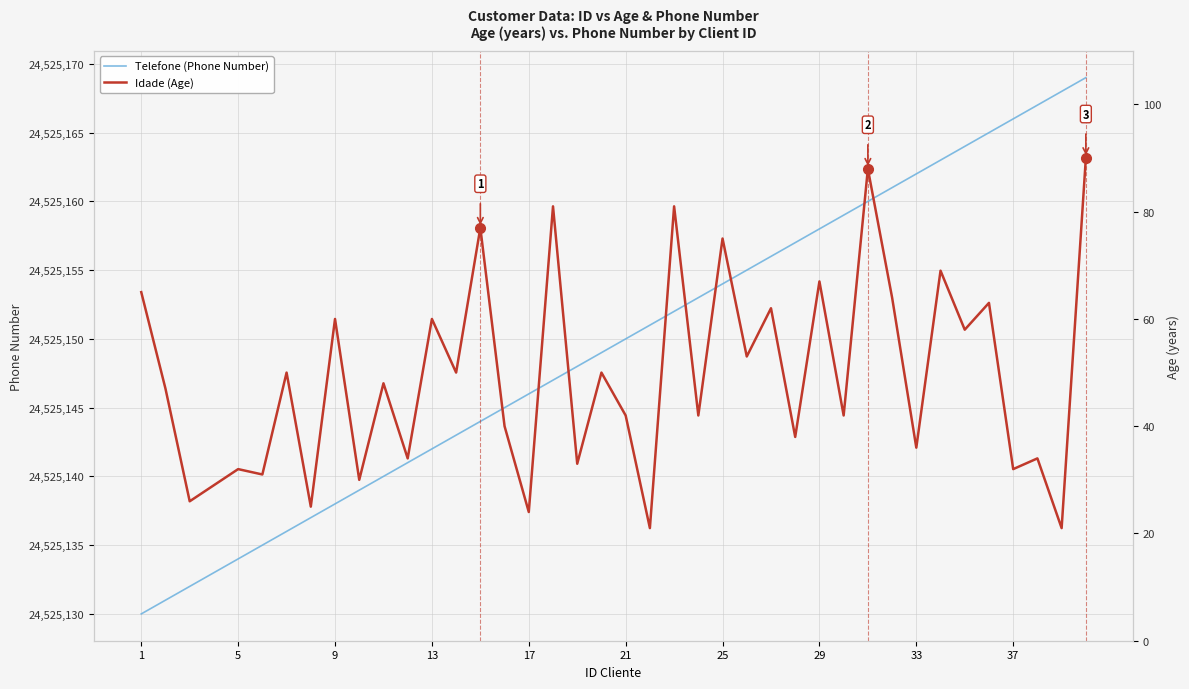

True or false: Telefone (Phone Number) and Idade (Age) intersect in this chart.

False